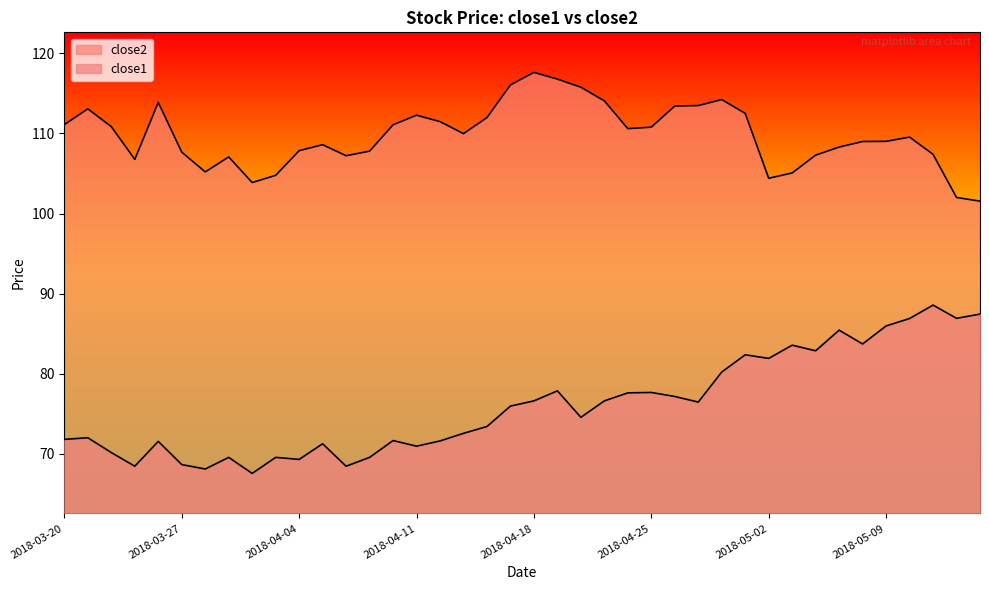

How many categories are shown in the chart?

40